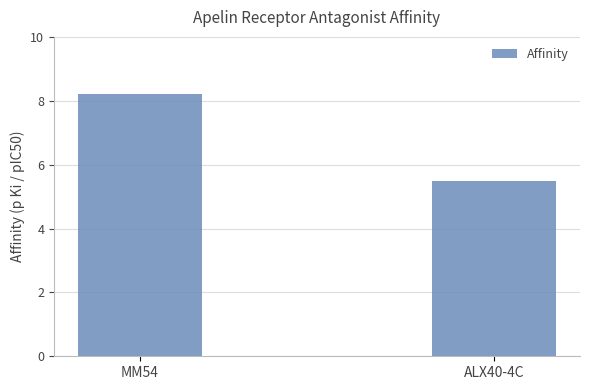

List the labels in order of value, largest first.

MM54, ALX40-4C